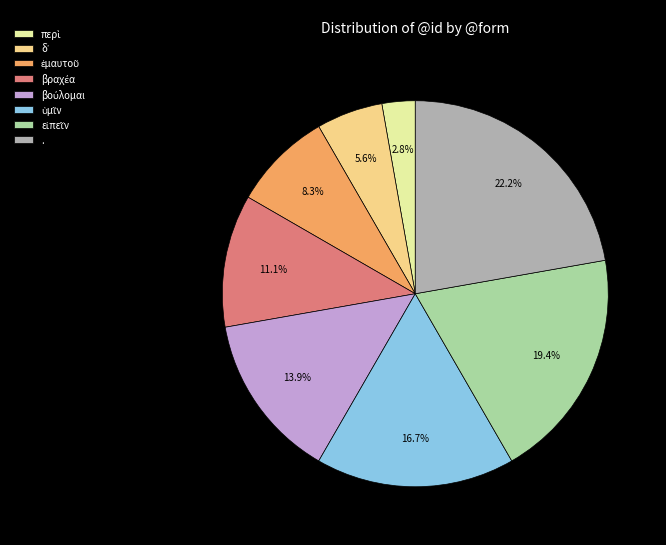

What is the largest slice in the pie chart?

.